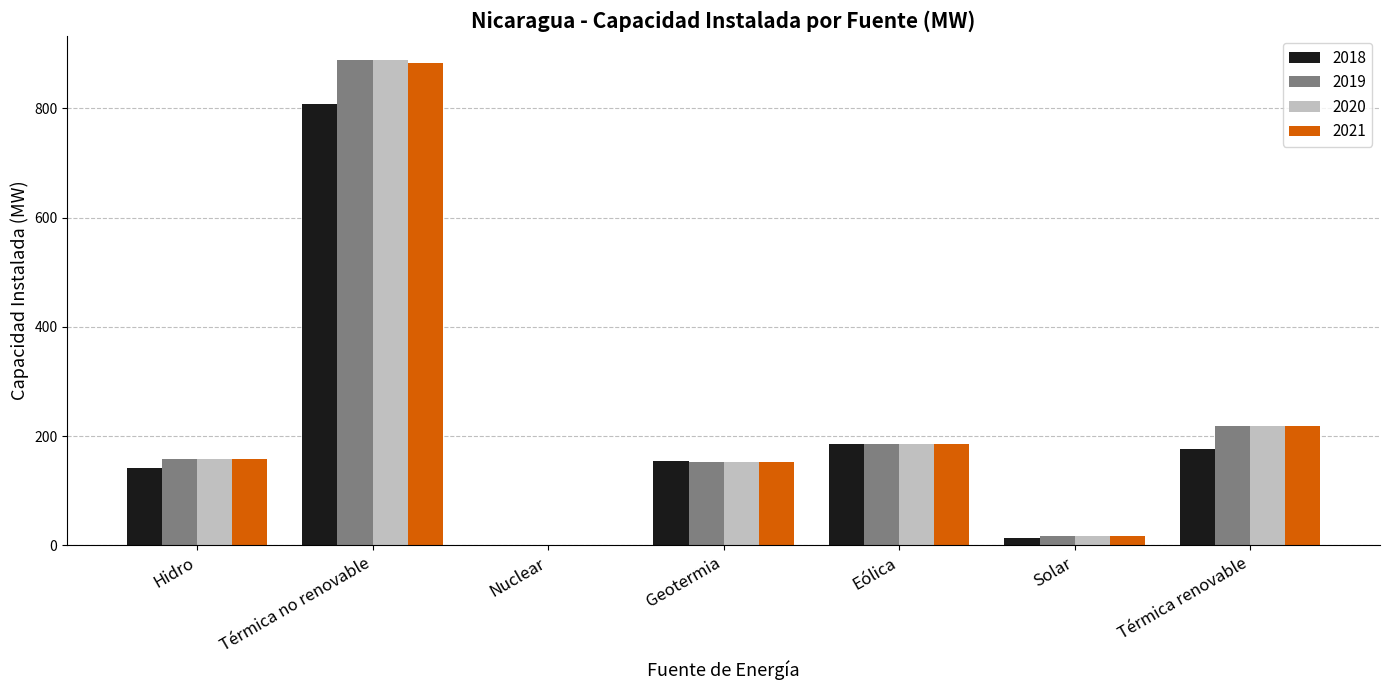

How many series are shown in this chart?

4